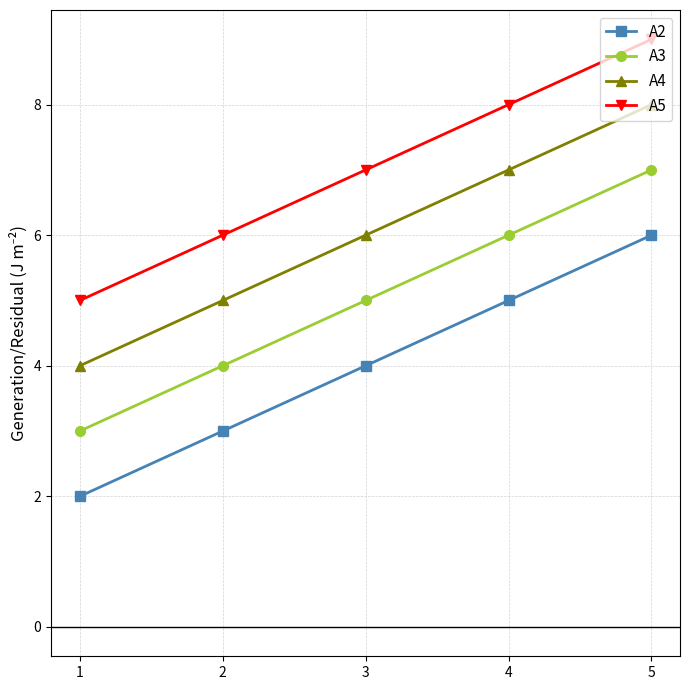

What are all the series names shown in the legend?

A2, A3, A4, A5